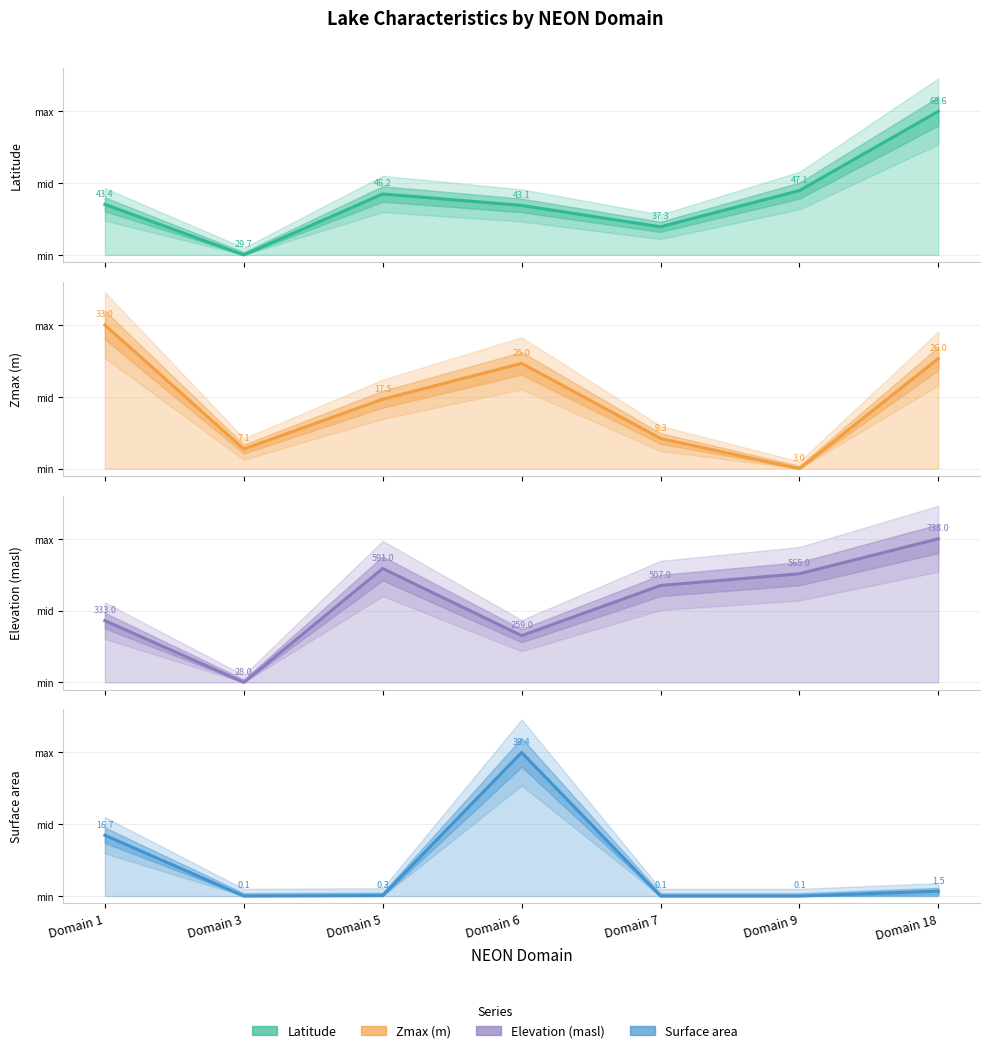

Where is Zmax (m) nearest to the value 0?

9